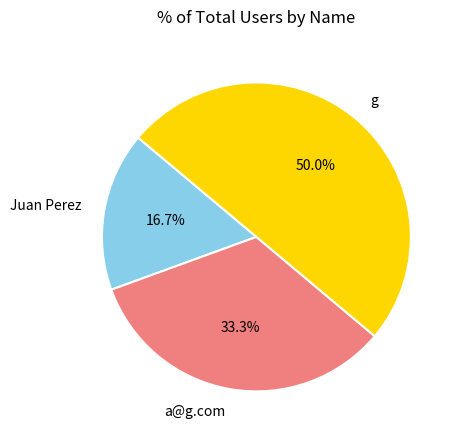

Is the sum of Juan Perez and g greater than half?

Yes